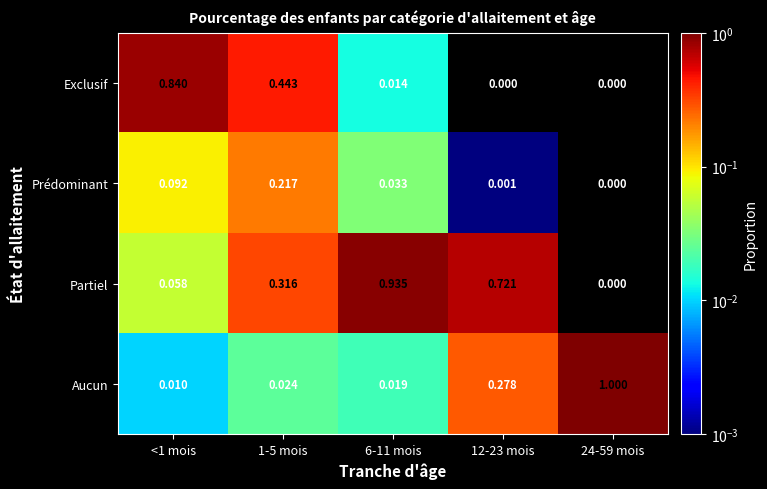

List the series in order of their peak value, highest first.

Aucun, Partiel, Exclusif, Prédominant